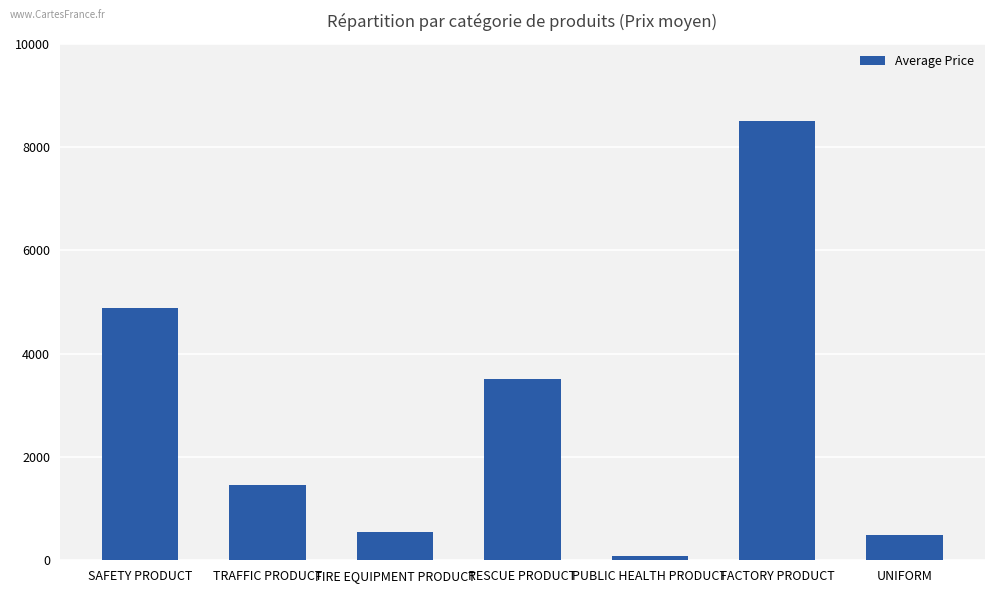

What is the greatest value displayed?

8500.0